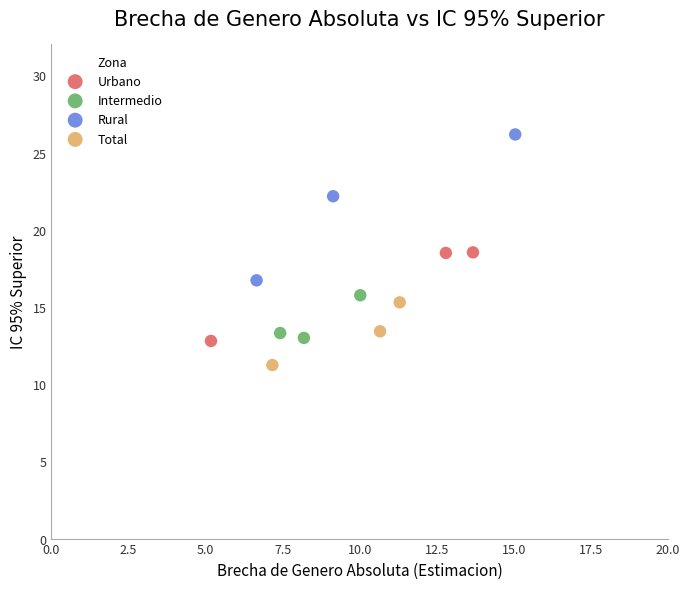

Which series has the largest Y range (max minus min)?

Rural